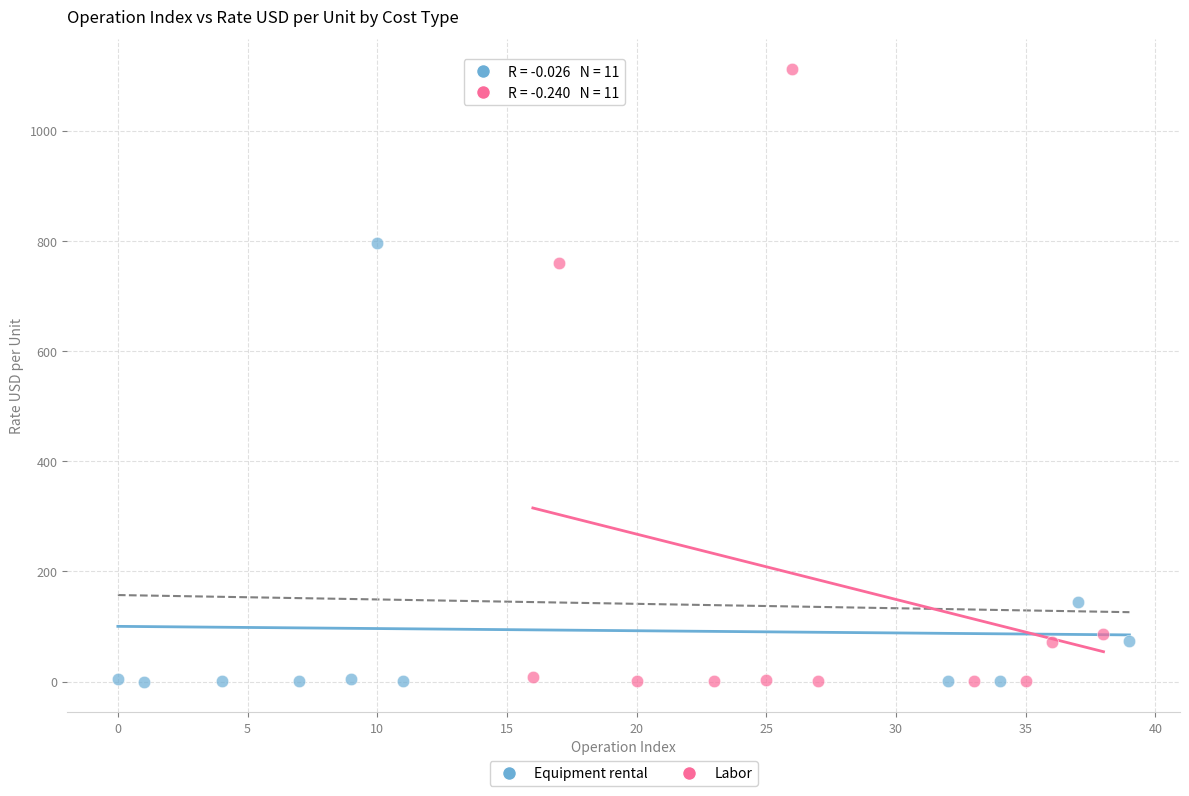

Which series contains the highest Y value?

Labor